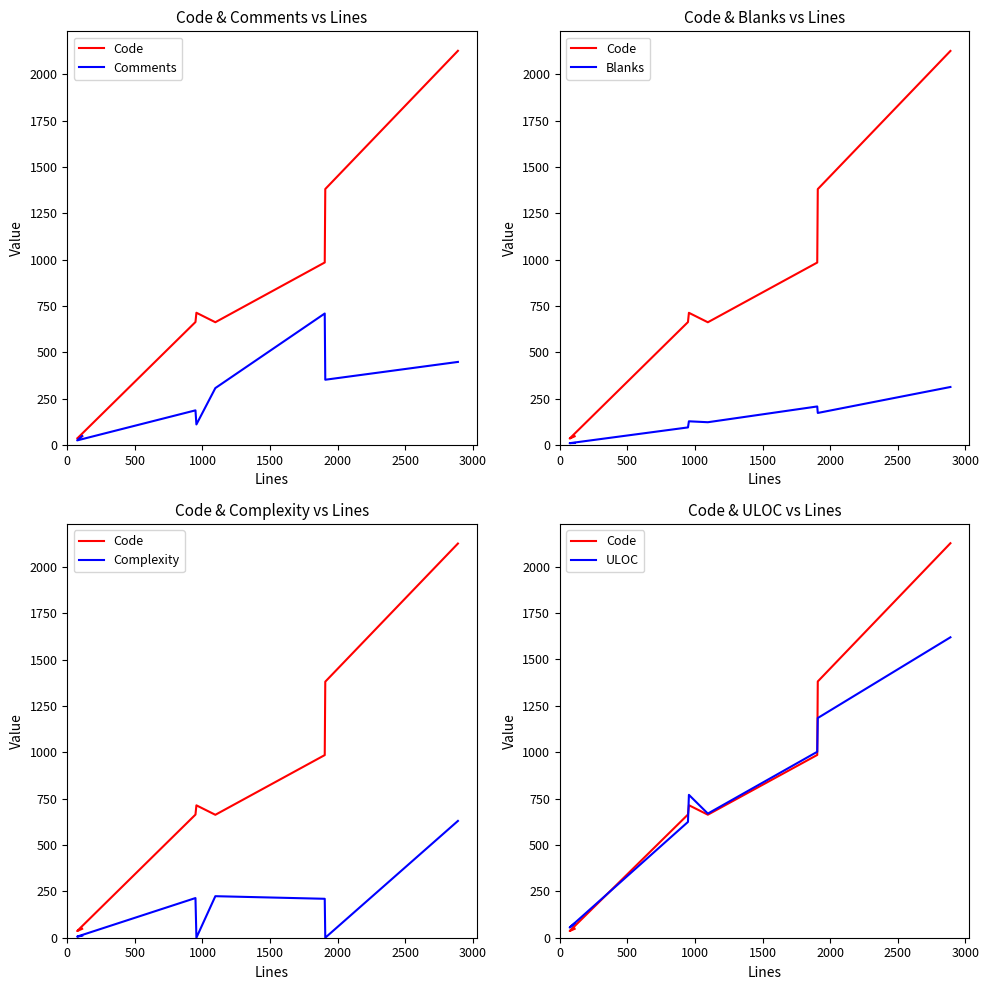

Between 3000 and 2500, which is larger?

3000